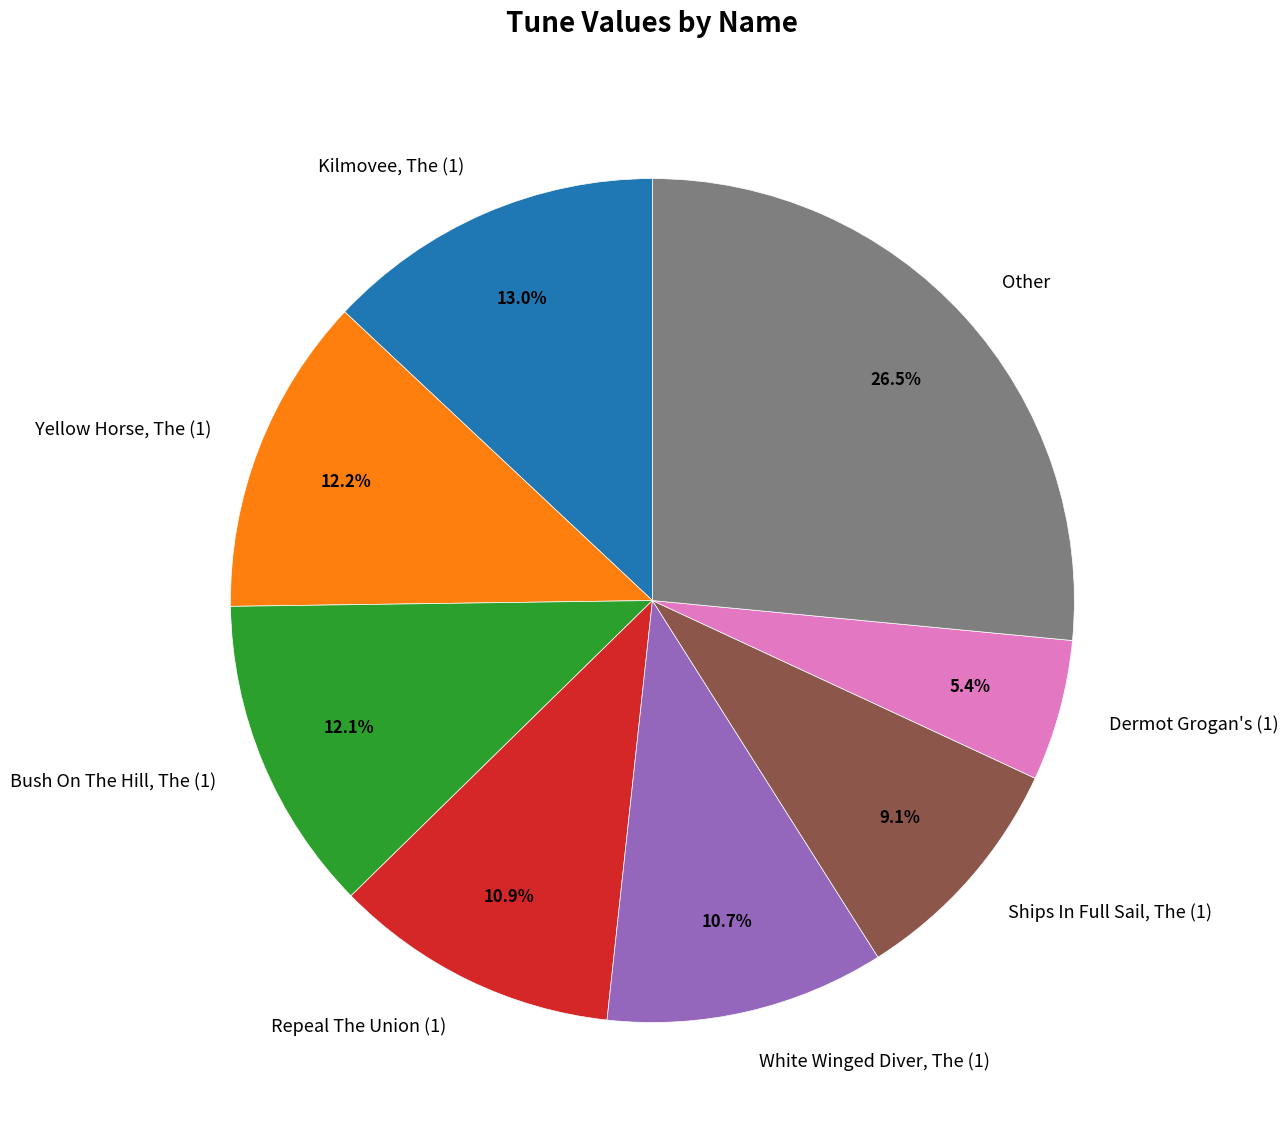

What is the ratio of the value at Other to the value at Dermot Grogan's (1)?

4.9